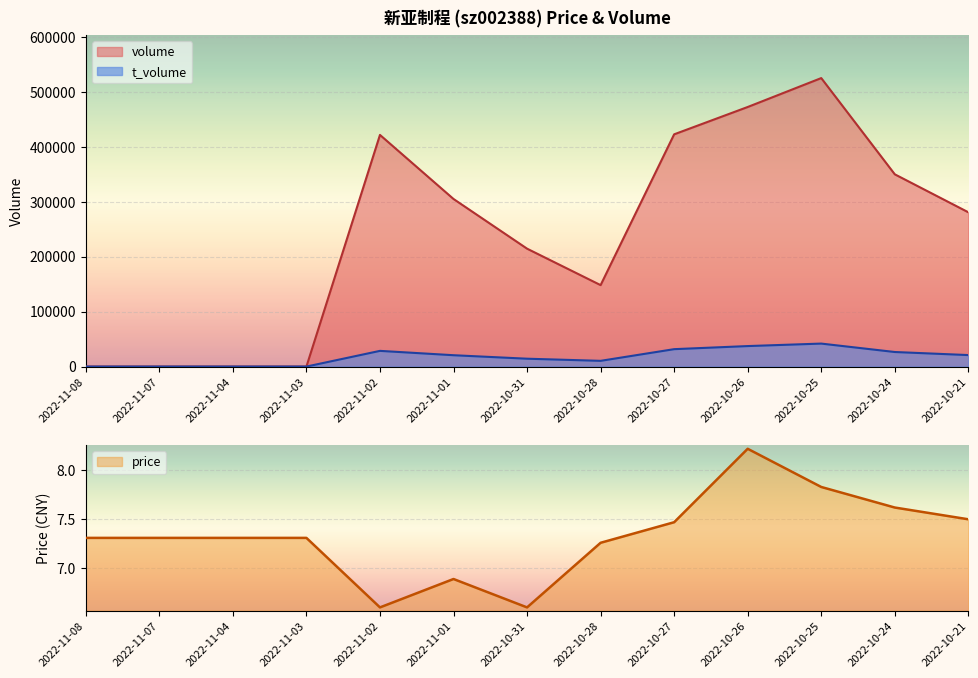

List the series in order of their peak value, highest first.

volume, t_volume, price